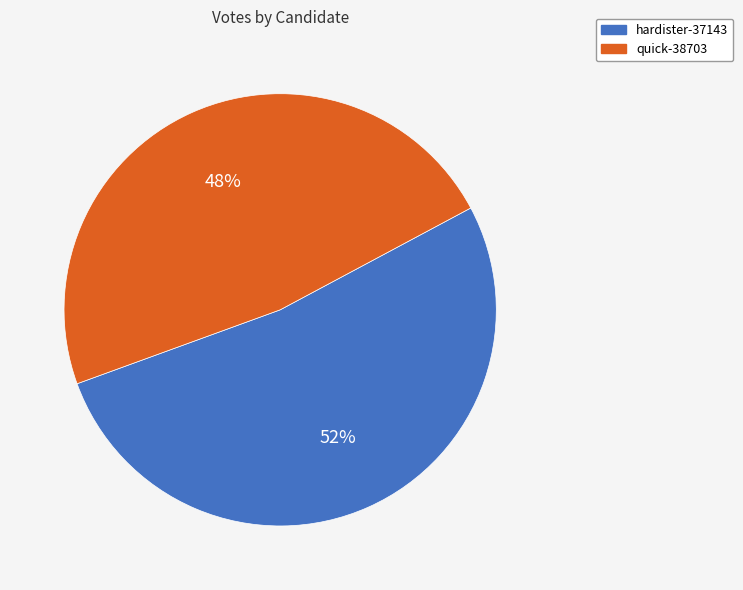

Does quick-38703 represent more than half of the total?

No